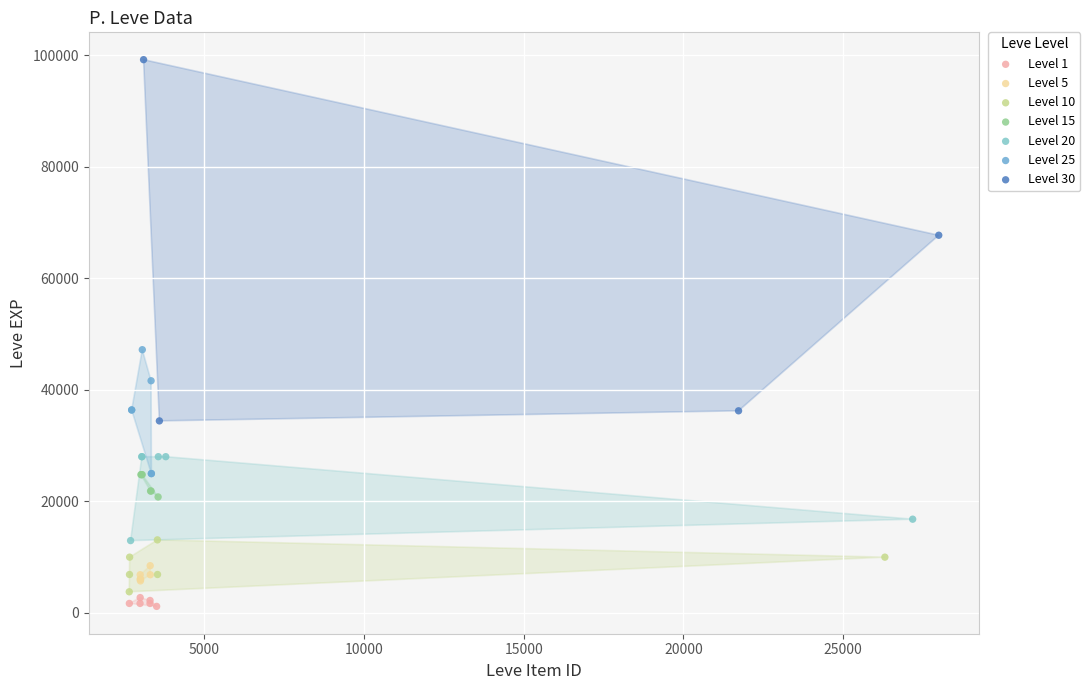

Which series contains the highest Y value?

Level 30